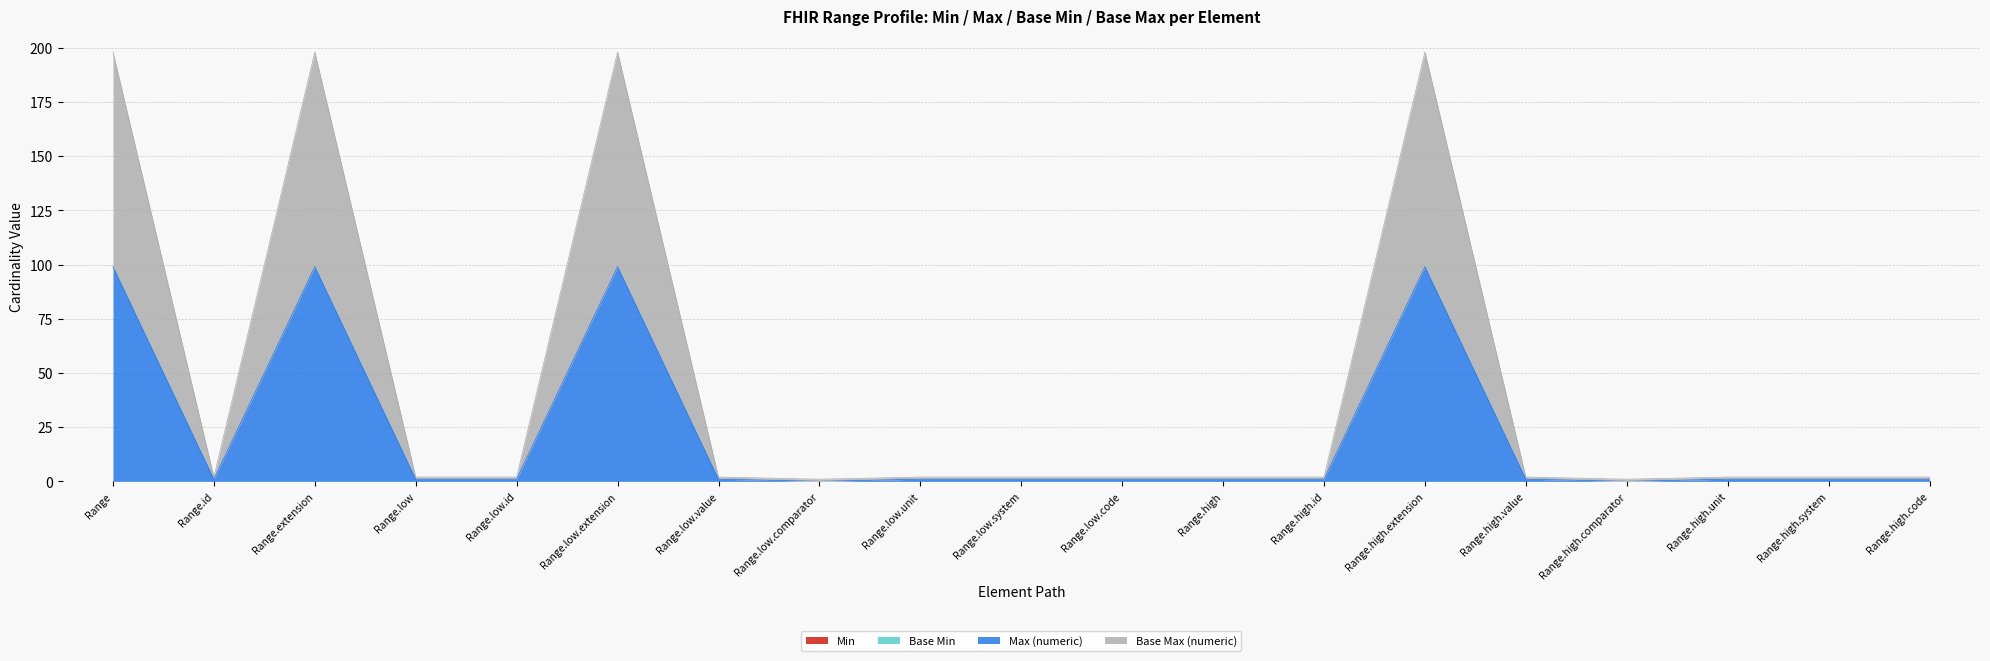

The Max (numeric) series shows 1 at Range.id. True or false?

True